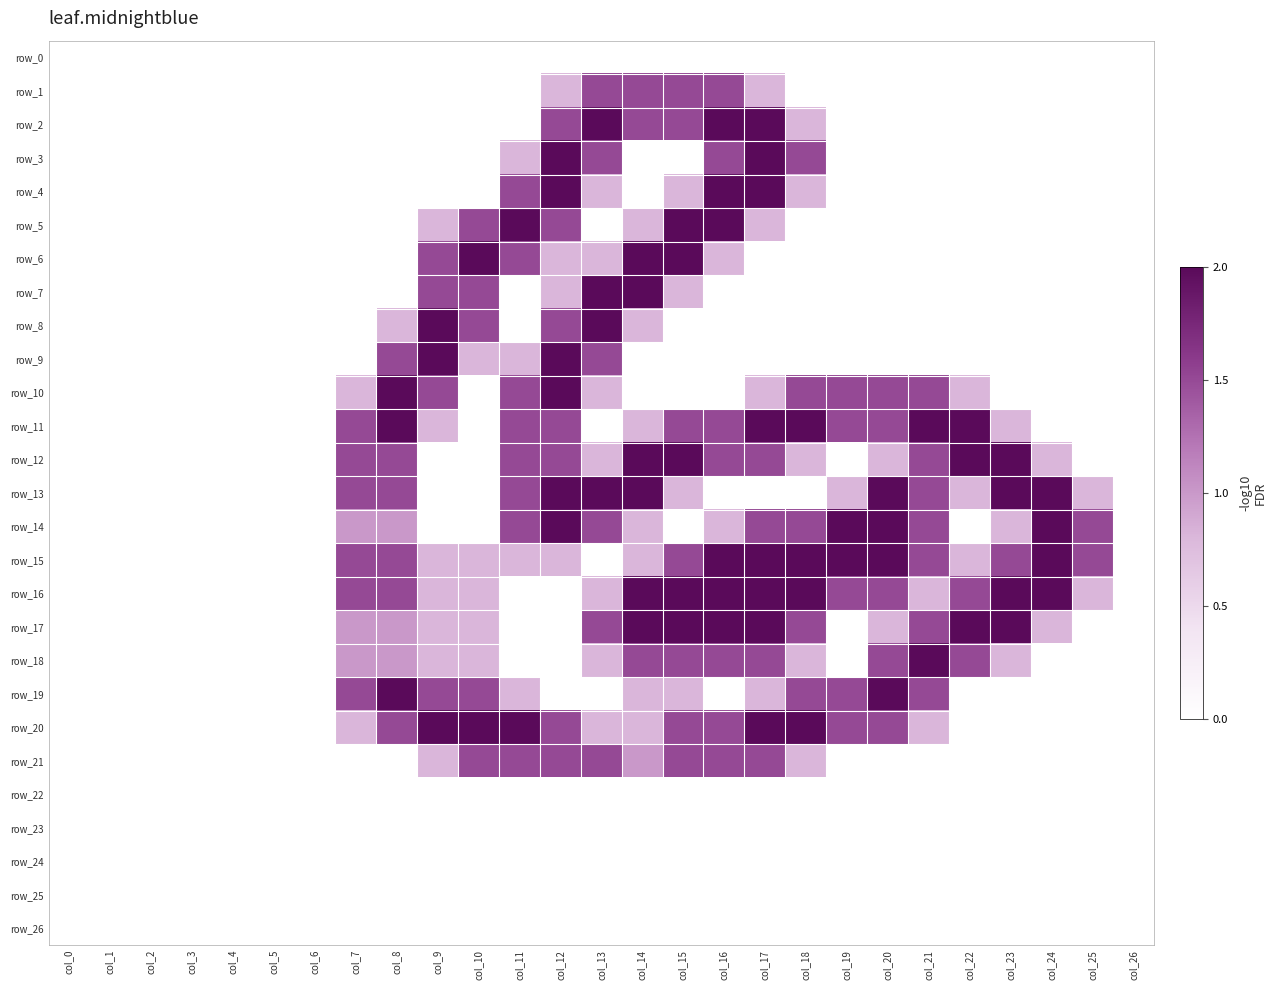

What is the average value of the row_8 series?

0.3